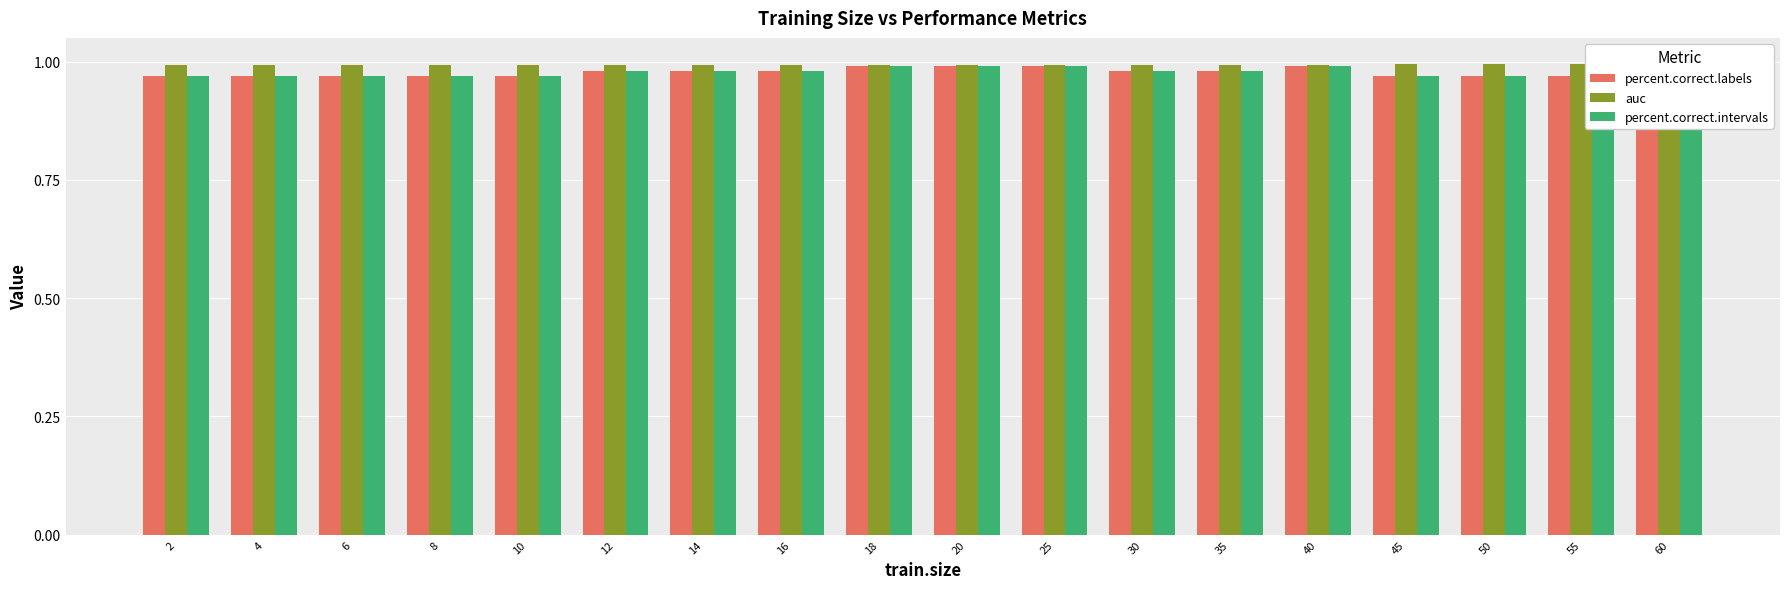

What is the smallest value displayed?

1.0